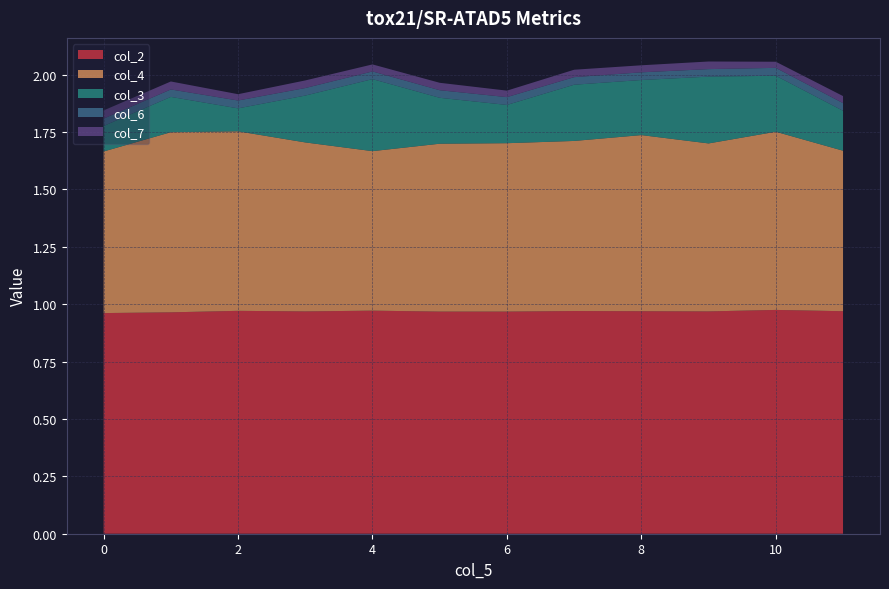

Reading left to right, extract all data points from this chart.

col_3: 0=0.1	1=0.2	2=0.1	3=0.2	4=0.3	5=0.2	6=0.2	7=0.2	8=0.2	9=0.3	10=0.2	11=0.2
col_4: 0=0.7	1=0.8	2=0.8	3=0.7	4=0.7	5=0.7	6=0.7	7=0.7	8=0.8	9=0.7	10=0.8	11=0.7
col_2: 0=1.0	1=1.0	2=1.0	3=1.0	4=1.0	5=1.0	6=1.0	7=1.0	8=1.0	9=1.0	10=1.0	11=1.0
col_6: 0=0.0	1=0.0	2=0.0	3=0.0	4=0.0	5=0.0	6=0.0	7=0.0	8=0.0	9=0.0	10=0.0	11=0.0
col_7: 0=0.0	1=0.0	2=0.0	3=0.0	4=0.0	5=0.0	6=0.0	7=0.0	8=0.0	9=0.0	10=0.0	11=0.0